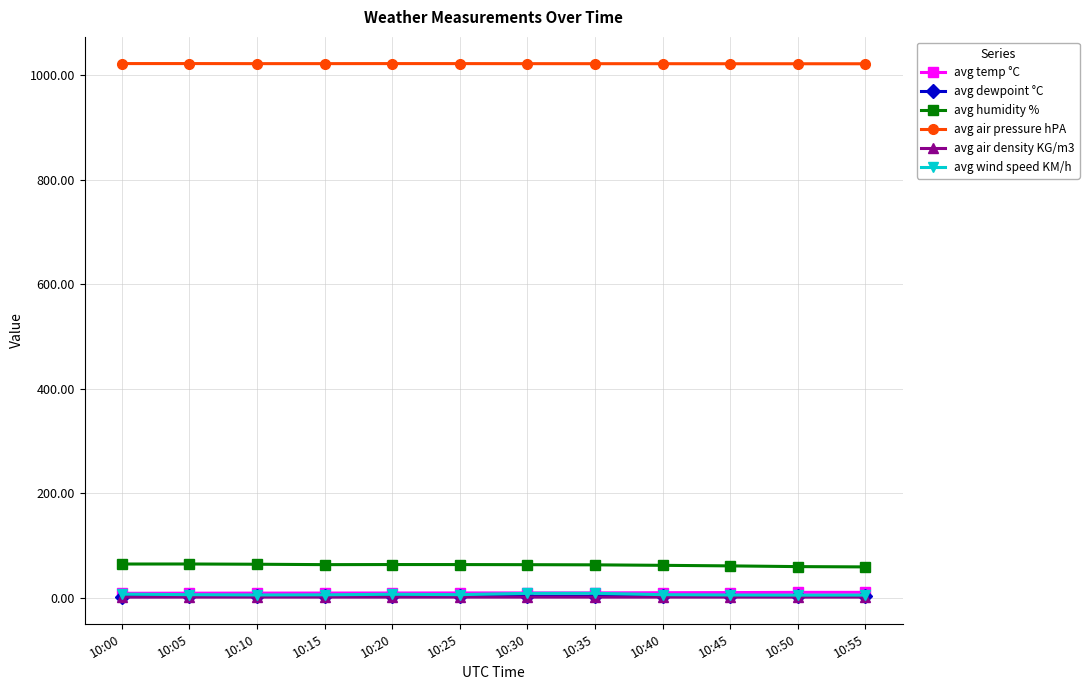

True or false: avg humidity % has more than 1 points higher than both neighbors.

True